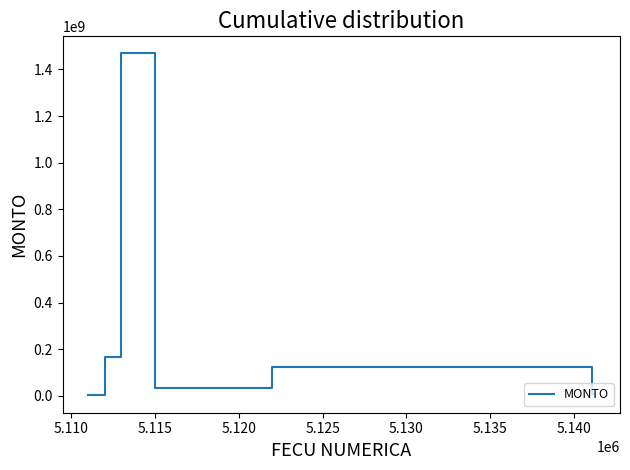

True or false: the data has more than 1 interior local peaks.

True